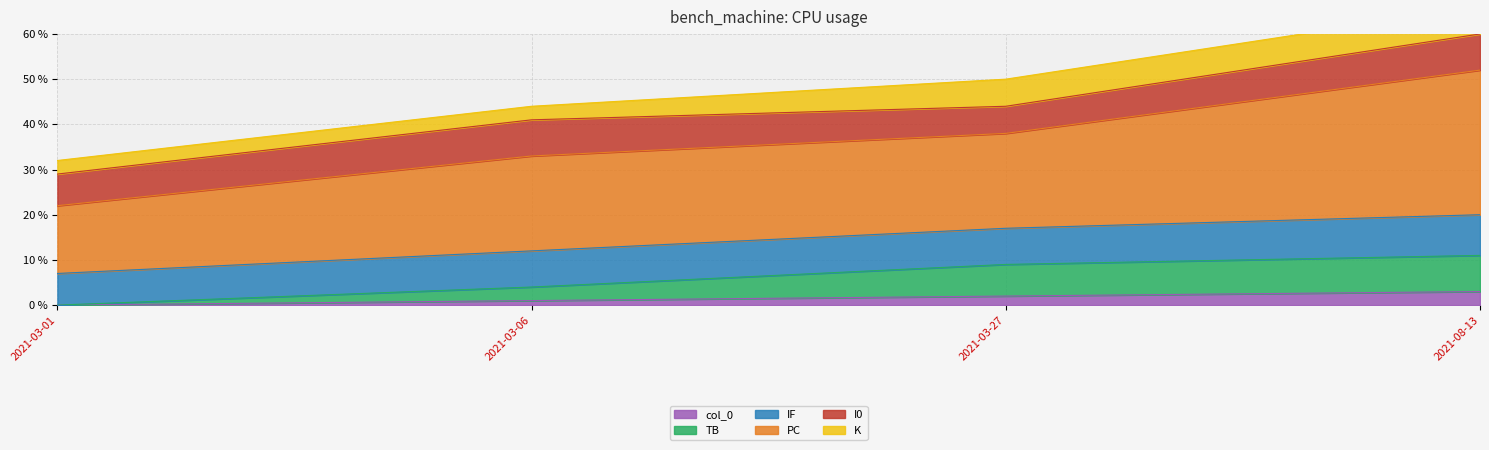

The value of TB at 2021-03-27 is 9. True or false?

True